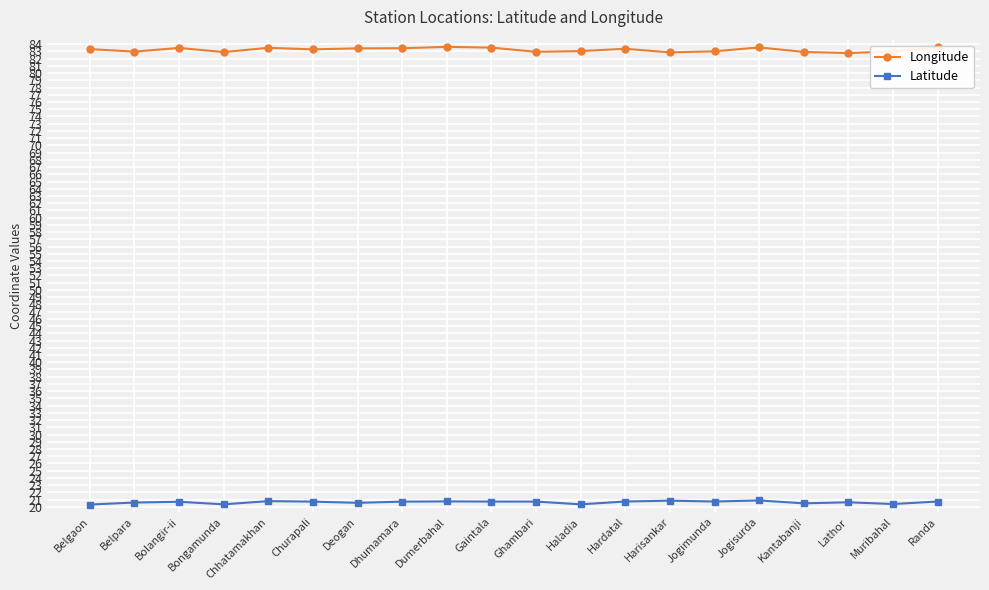

How many lines are shown in the chart?

2